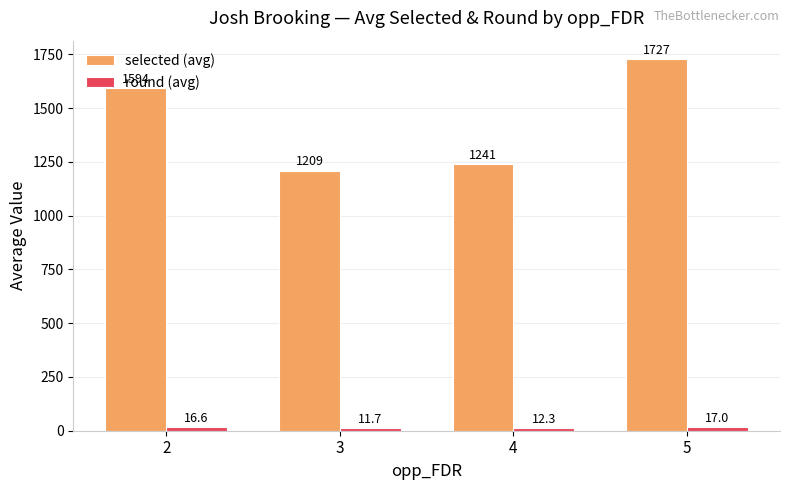

At which label is selected (avg) closest to 1468?

2